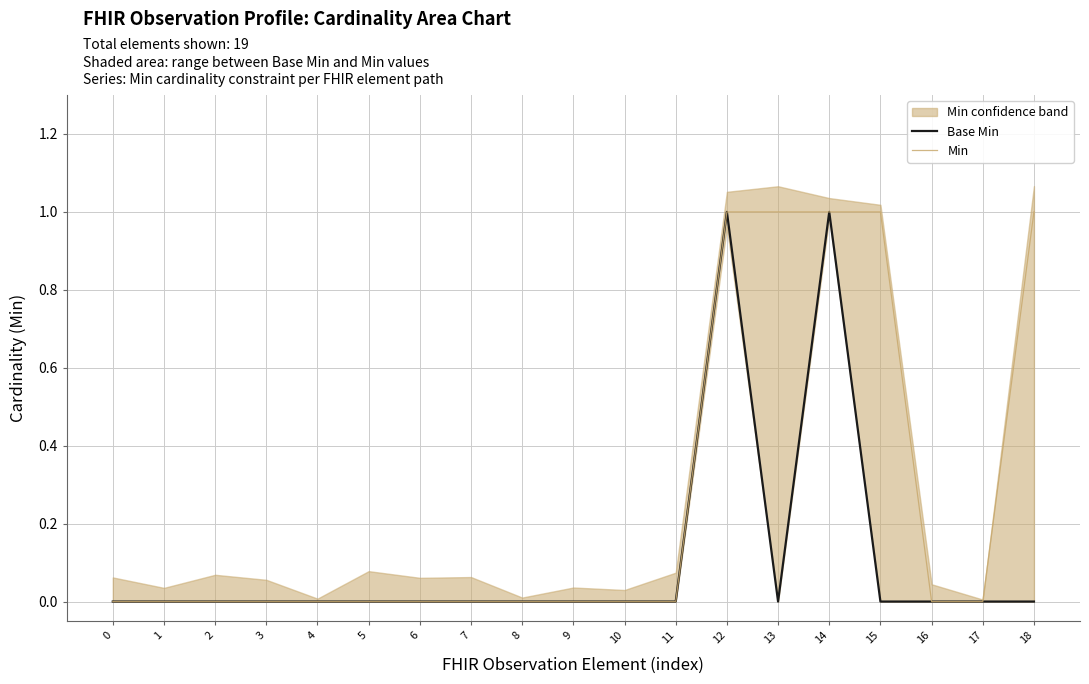

At which category is the sum across all series the highest?

12